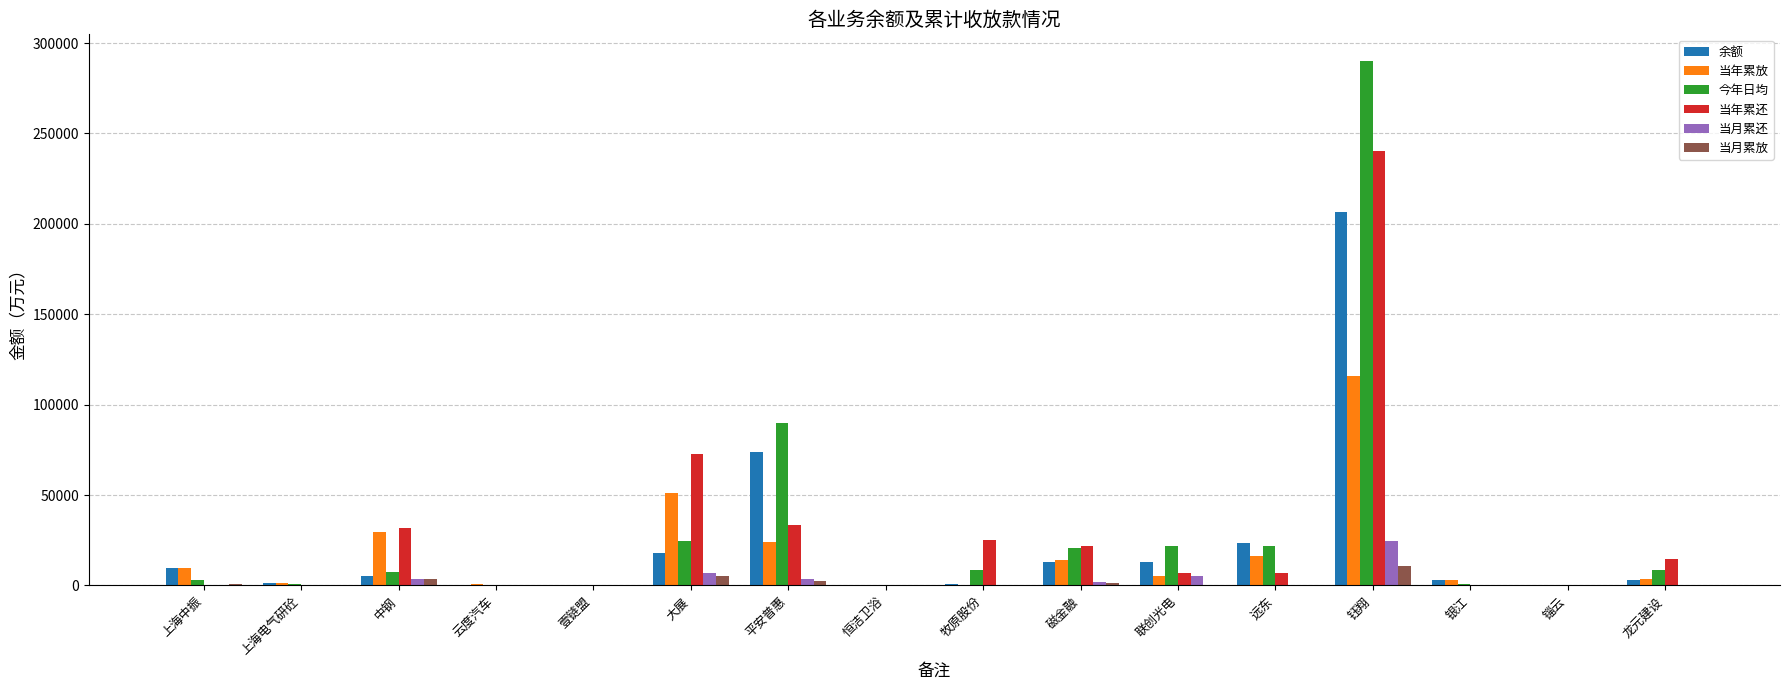

What is the sum of all 当月累放 values?

24694.6